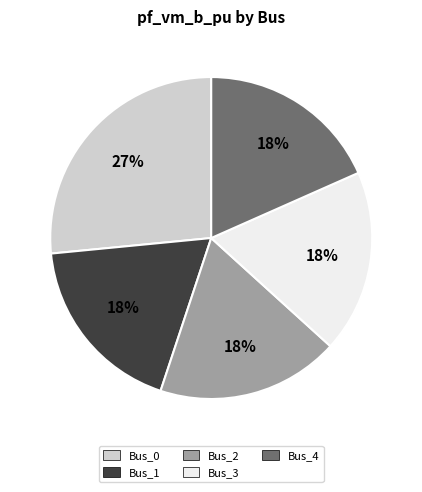

To the nearest percent, what is the average slice percentage?

20%